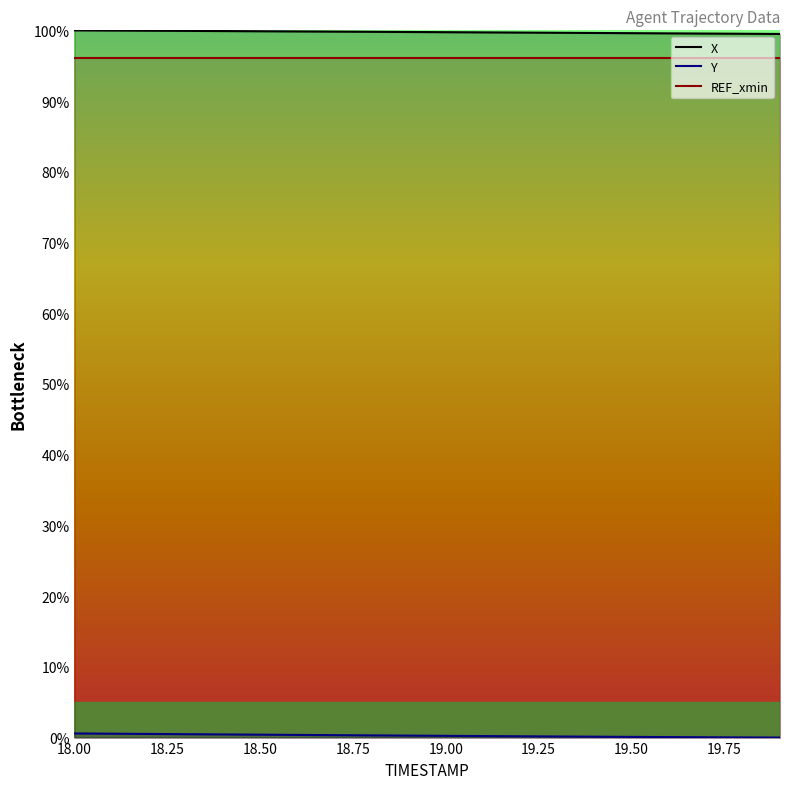

What are all the series names shown in the legend?

X, Y, REF_xmin